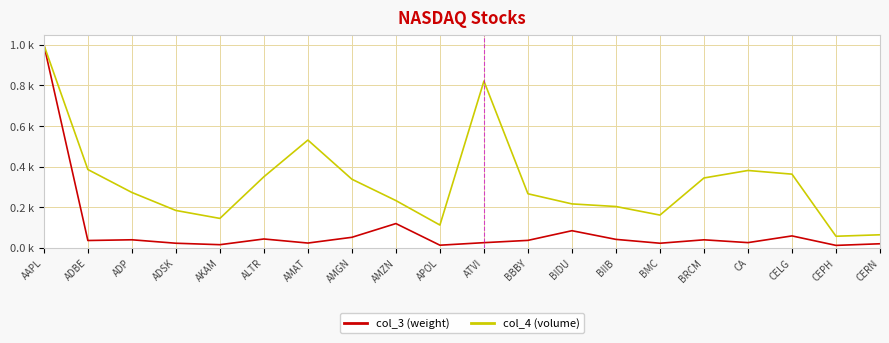

Rank the series by their maximum value, from lowest to highest.

col_3 (weight), col_4 (volume)